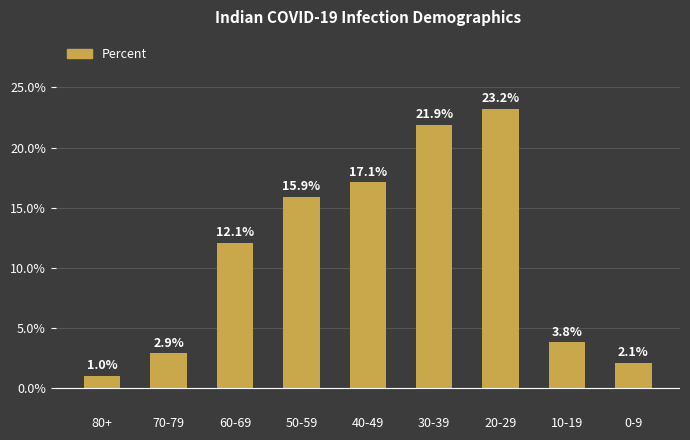

What position from the right is 50-59?

6